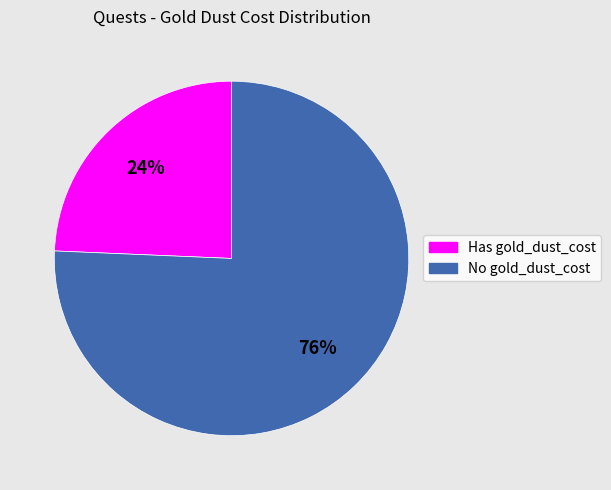

True or false: No gold_dust_cost accounts for 76% of the total.

True